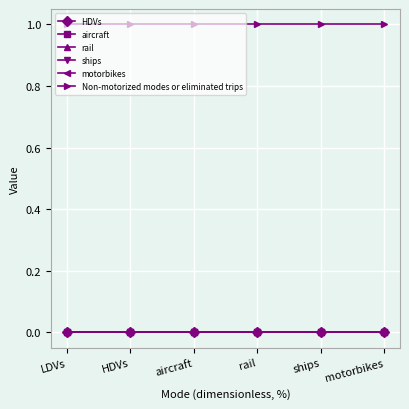

Rank the categories by Non-motorized modes or eliminated trips value from lowest to highest.

LDVs, HDVs, aircraft, rail, ships, motorbikes